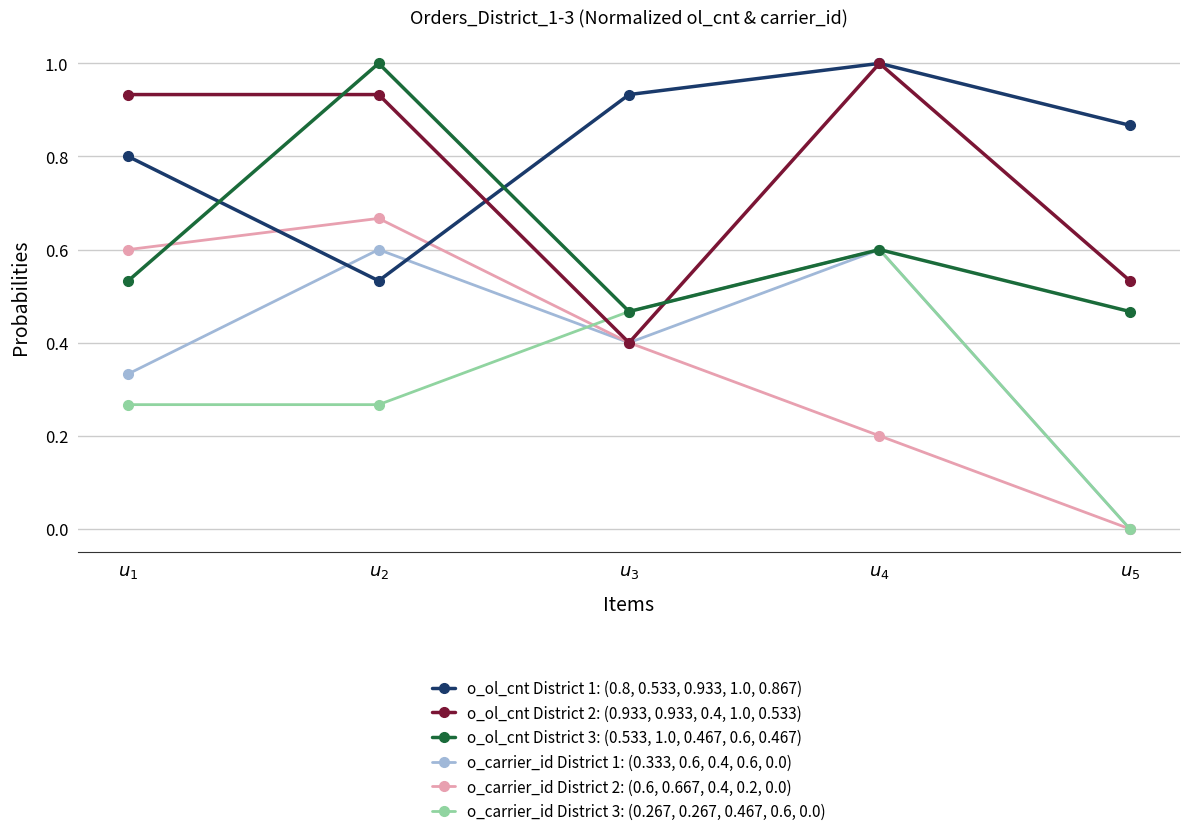

What is the maximum value for o_ol_cnt District 1: (0.8, 0.533, 0.933, 1.0, 0.867)?

1.0